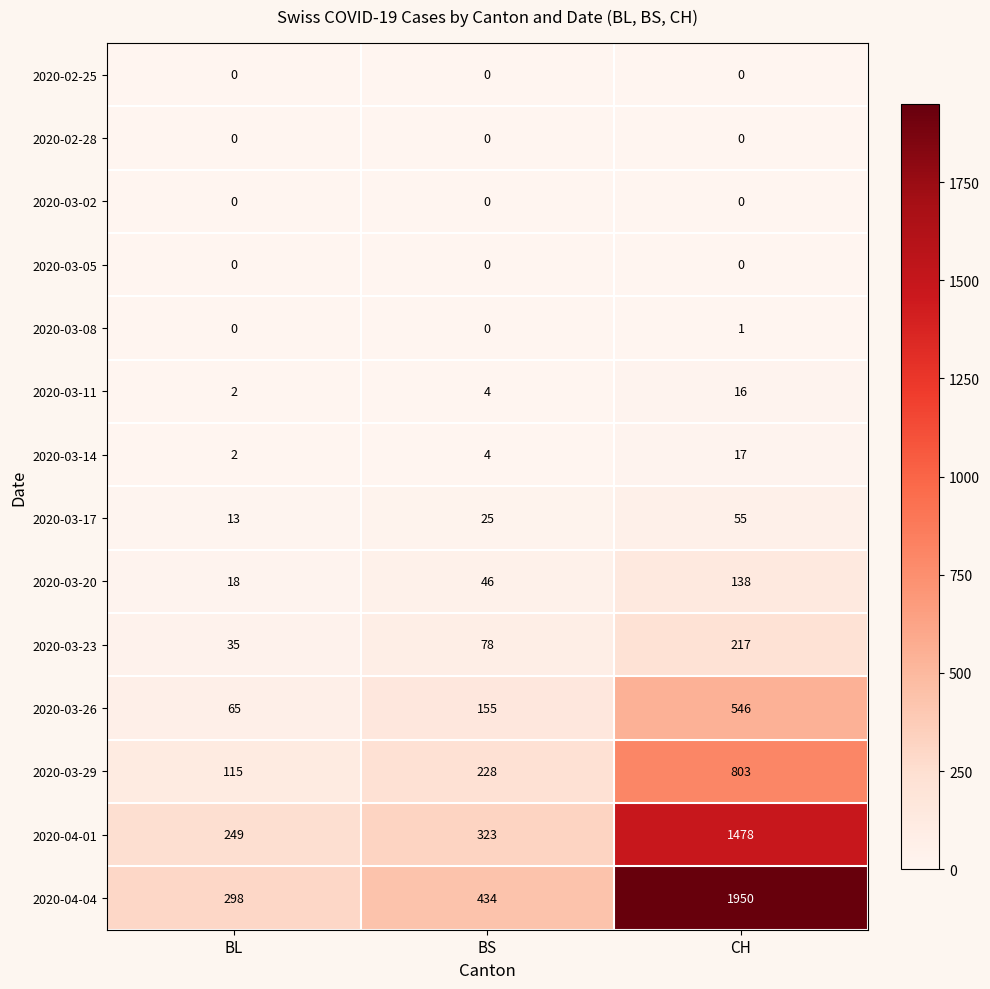

At which category is the sum across all series the highest?

CH